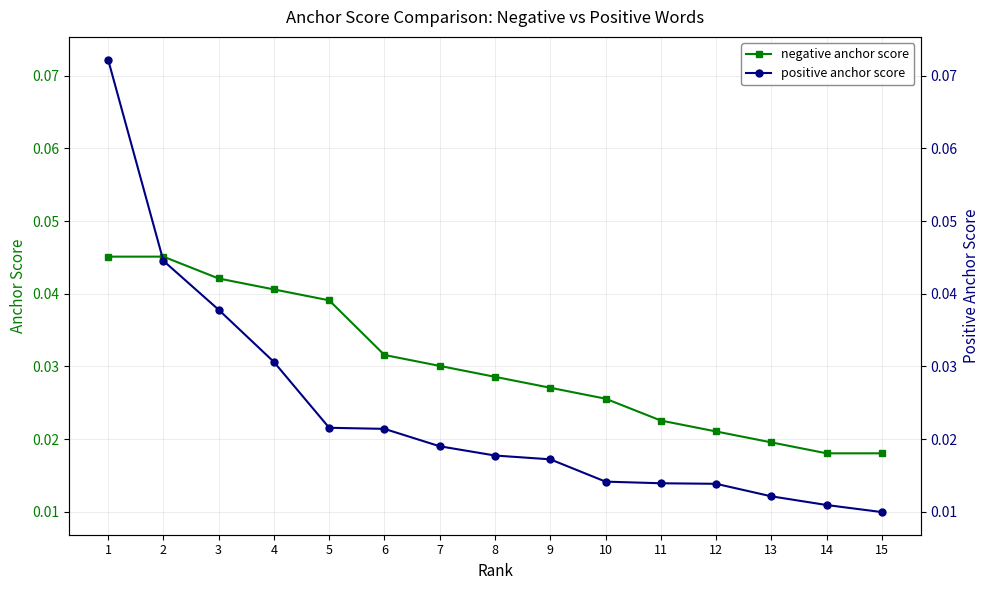

How many intersections are there between negative anchor score and positive anchor score?

1